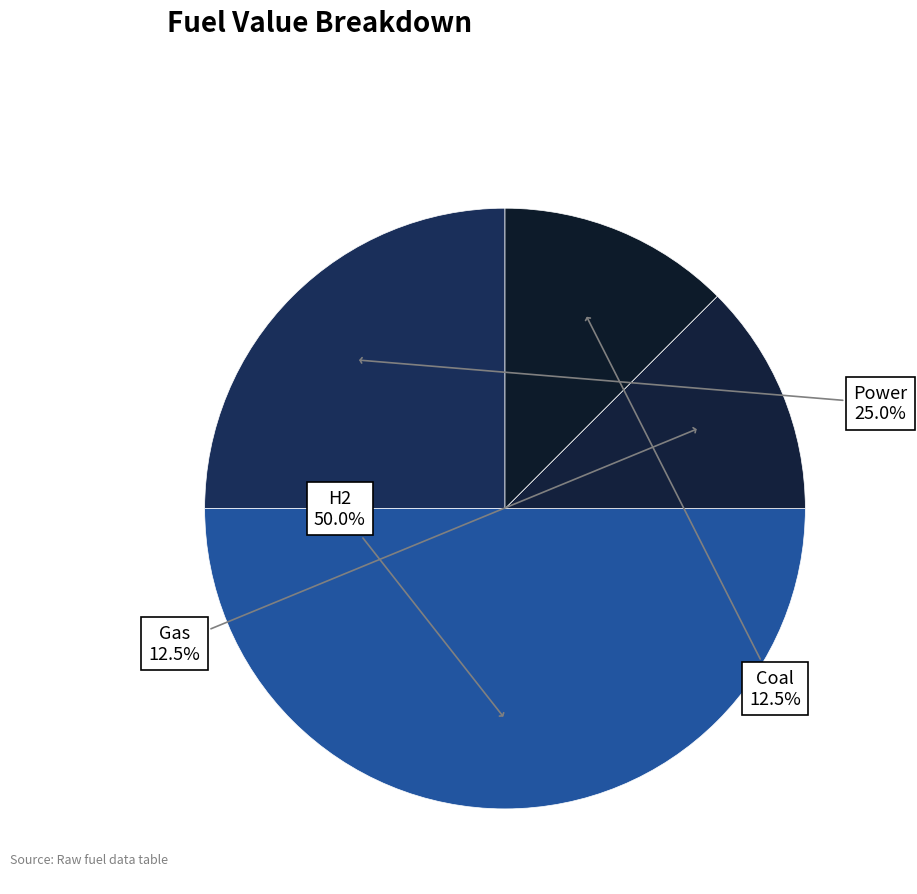

Between Gas and H2, which is larger?

H2